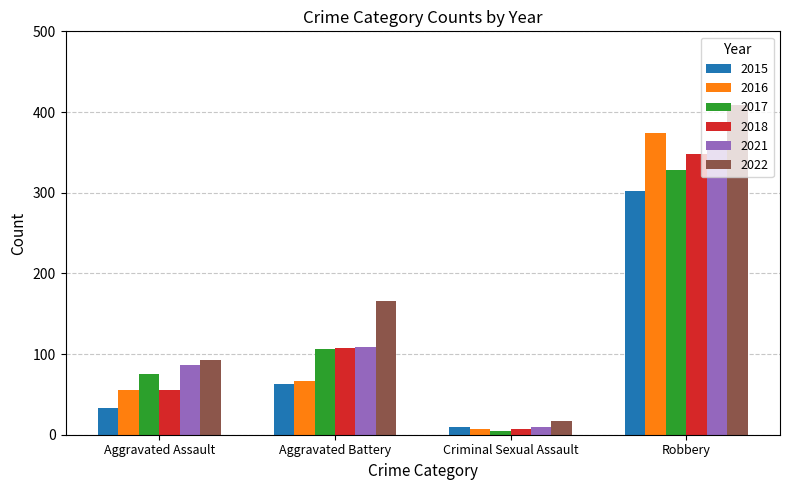

What is the label of the 4th bar from the left?

Robbery